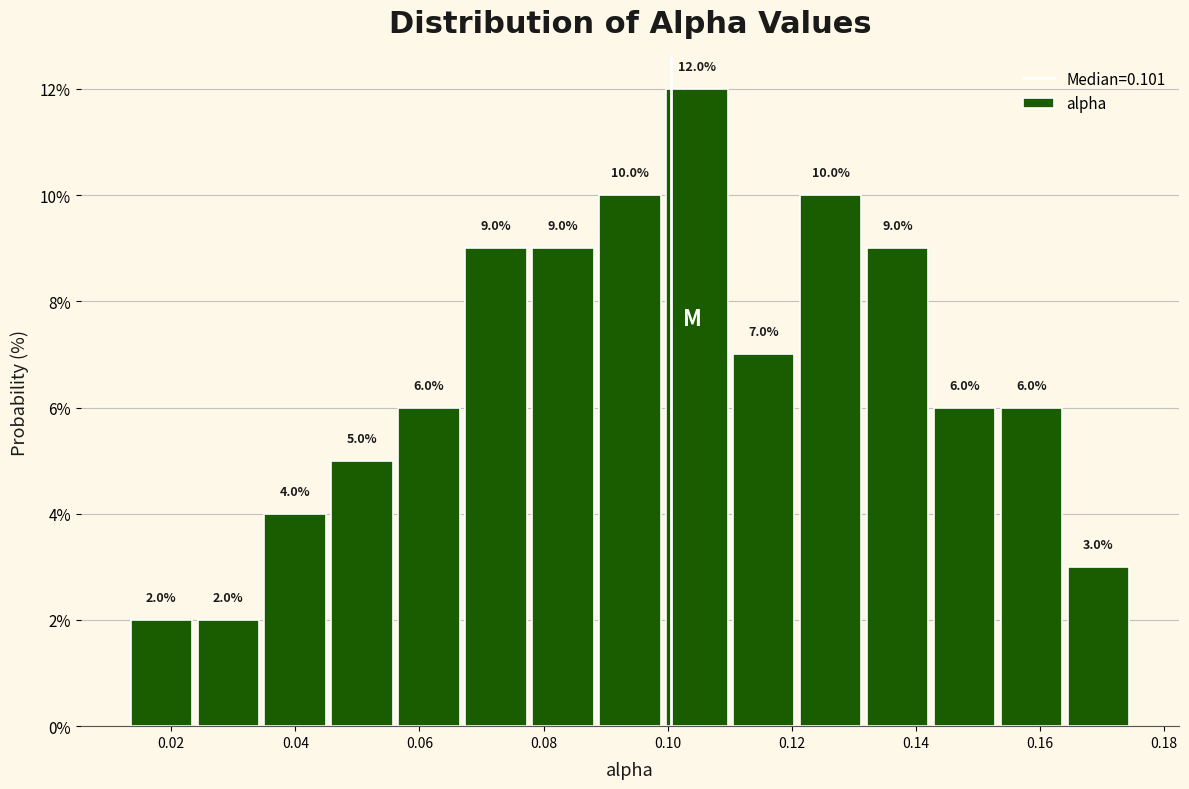

Over which range of the x-axis is the bar tallest?

0.100 to 0.110